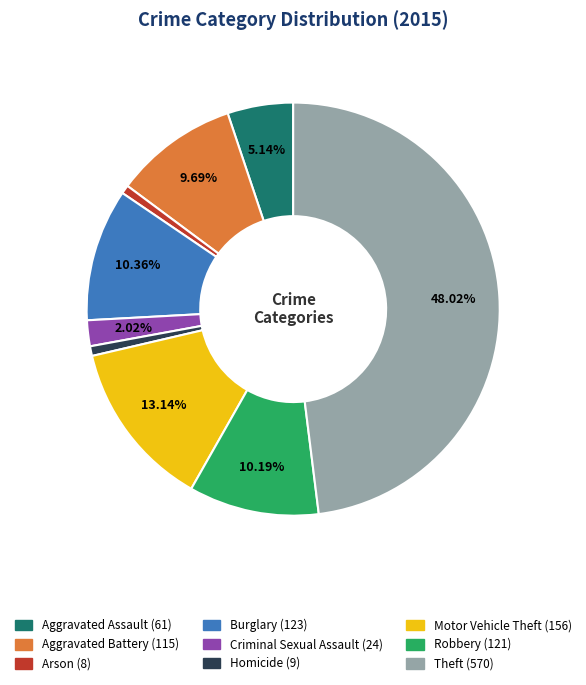

Which slice is the largest?

Theft